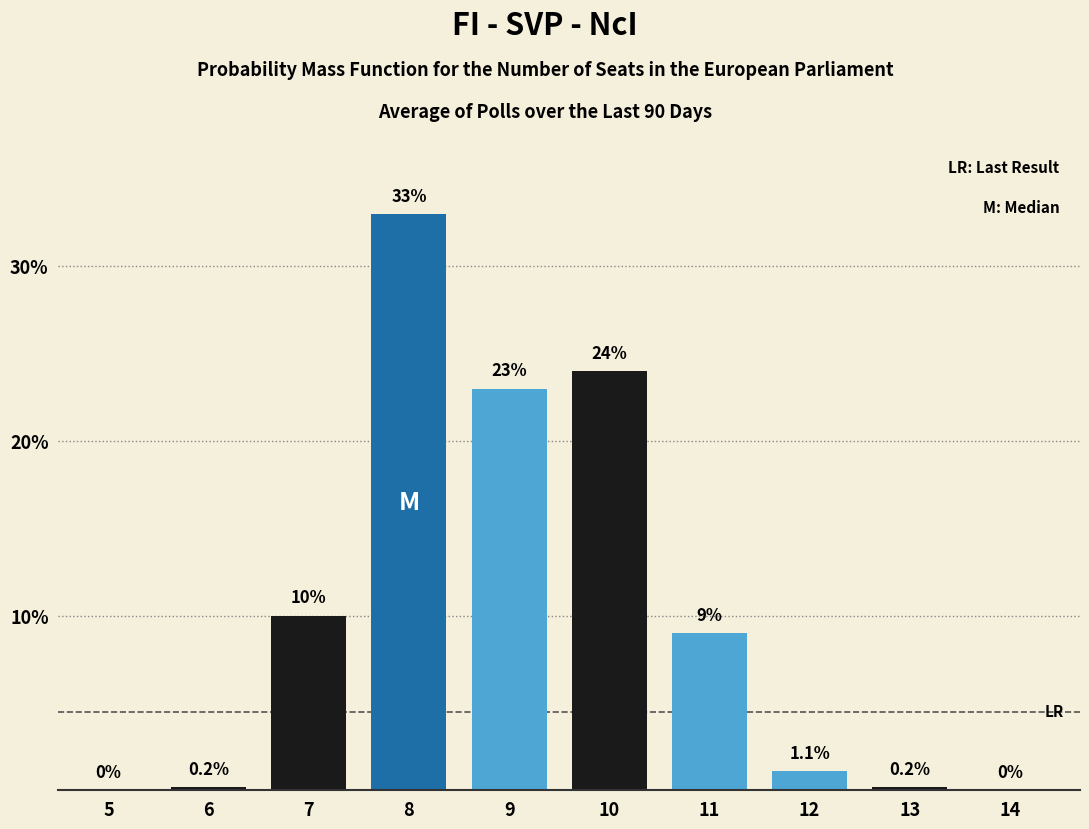

Reading left to right, list all the values displayed in this chart.

5=0.0	6=0.2	7=10.0	8=33.0	9=23.0	10=24.0	11=9.0	12=1.1	13=0.2	14=0.0